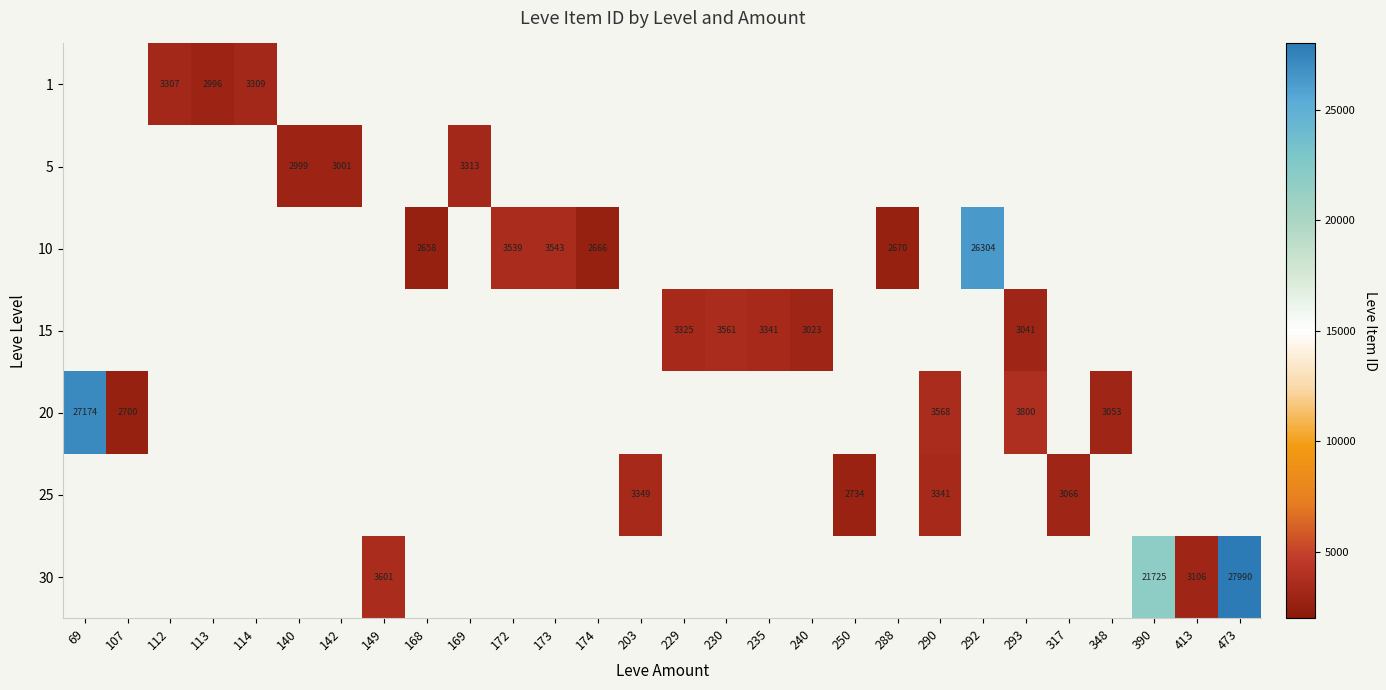

How many positive values does the 30 series have?

4